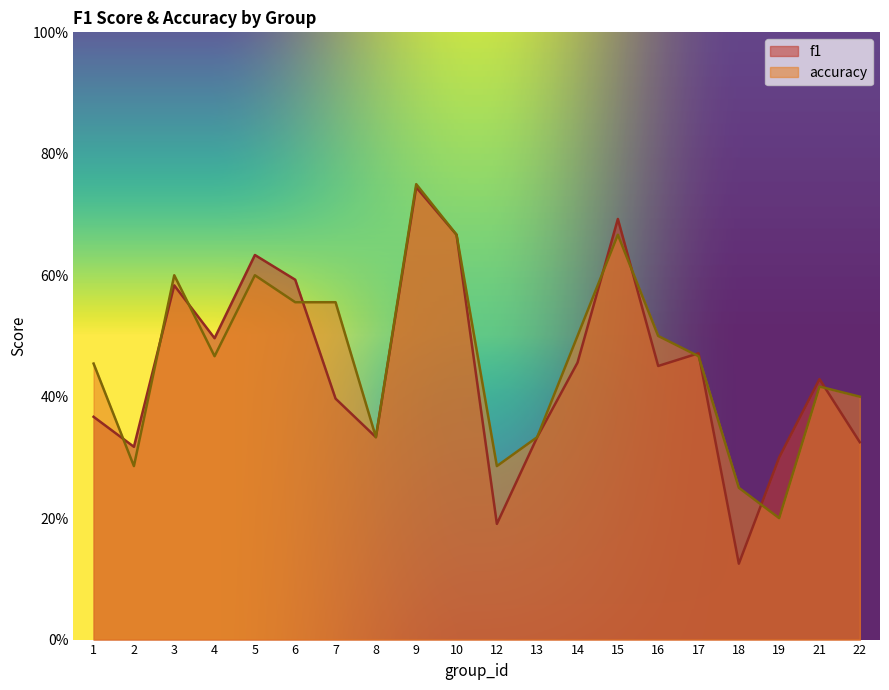

How many lines are shown in the chart?

2